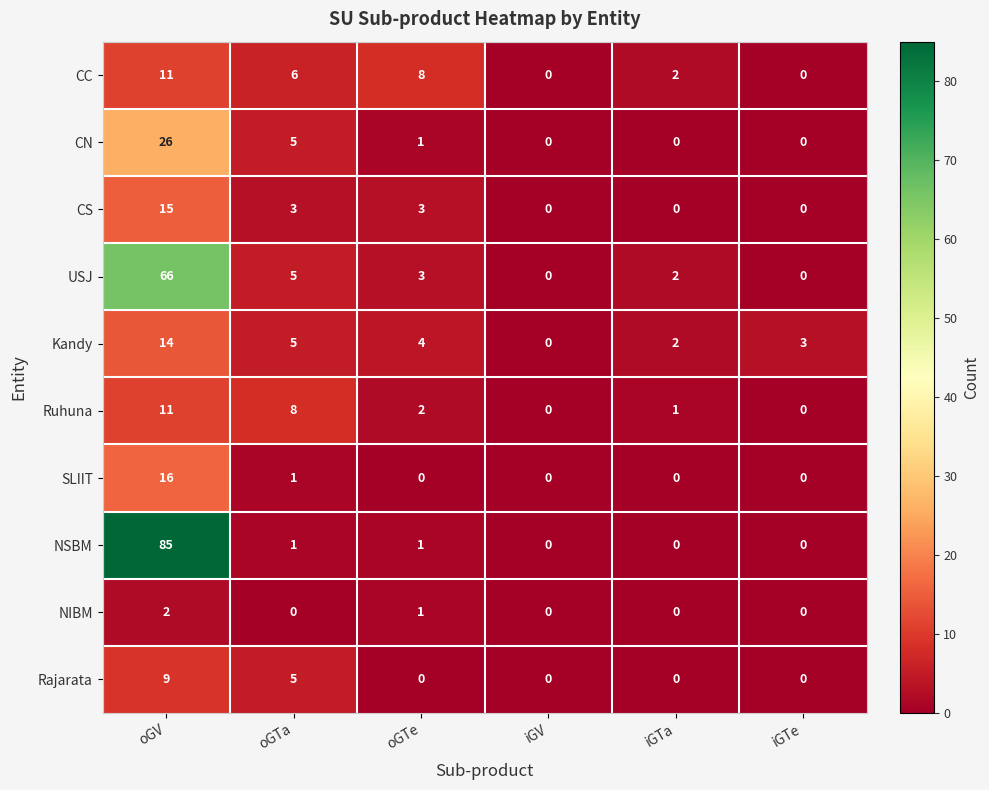

Which category has the highest value in the CC series?

oGV